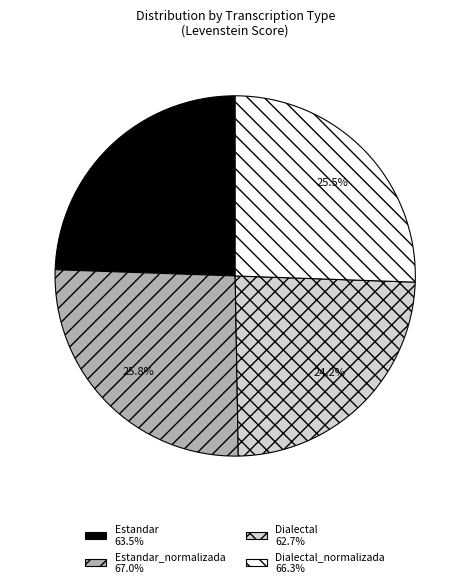

Is there any slice that represents more than half of the pie?

No